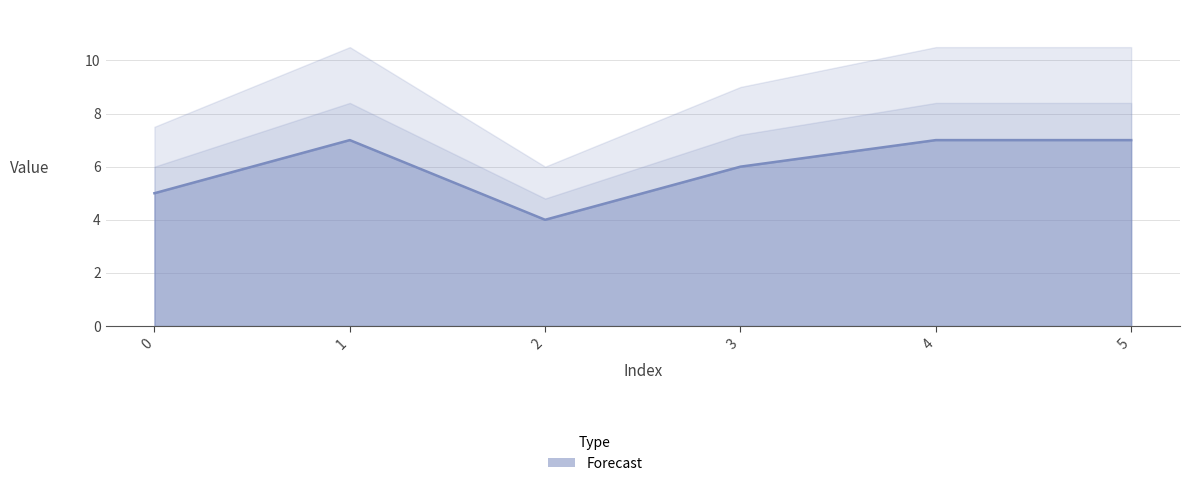

Count the number of categories in the chart.

6